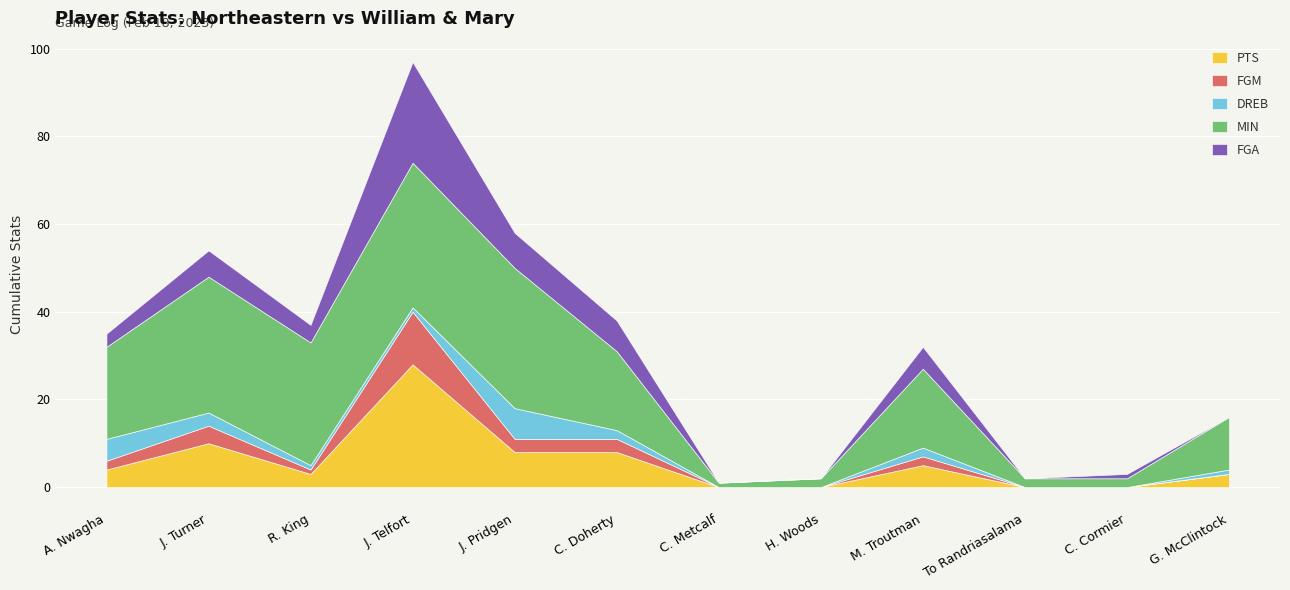

What is the average value of the MIN series?

17